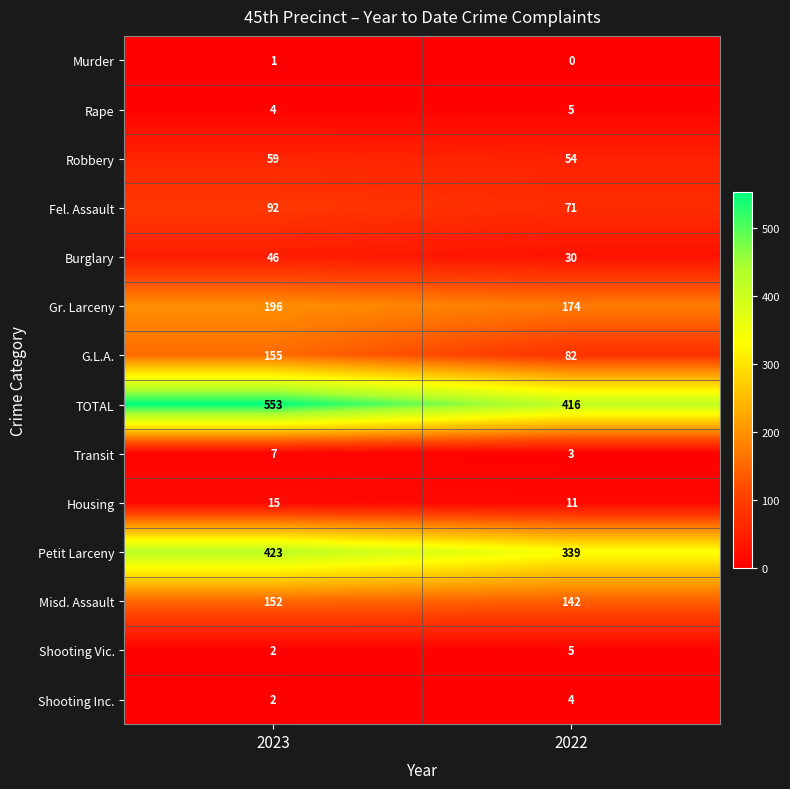

At which category is the sum across all series the highest?

2023